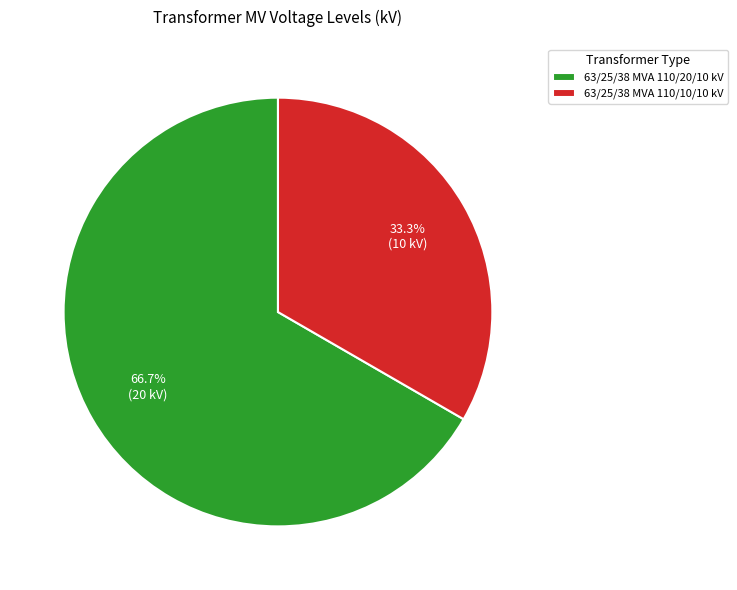

The 63/25/38 MVA 110/10/10 kV slice represents 20% of the pie. True or false?

False